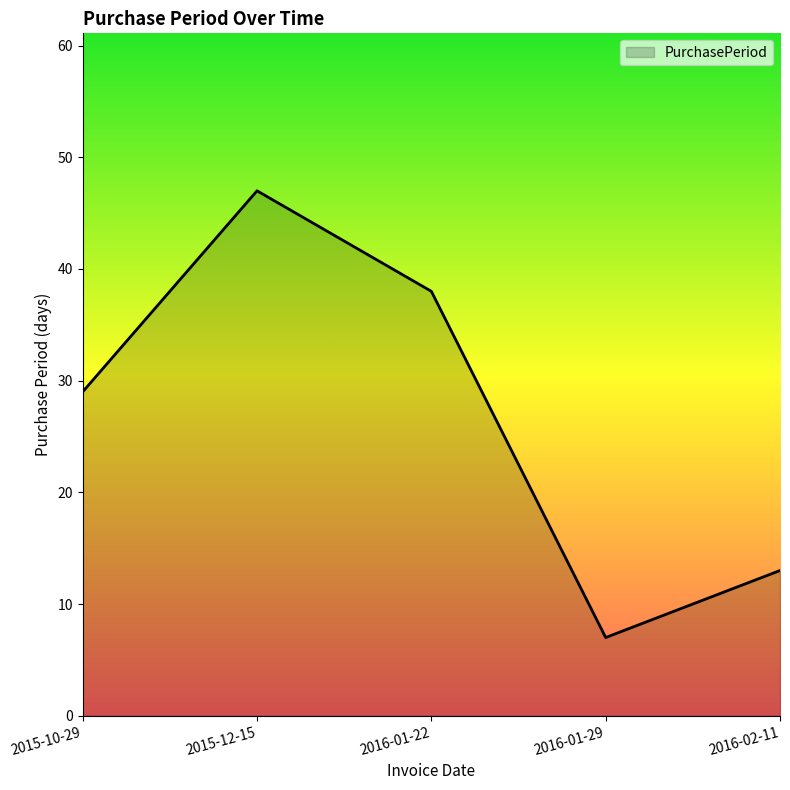

True or false: there are more than 1 points higher than both neighbors.

False